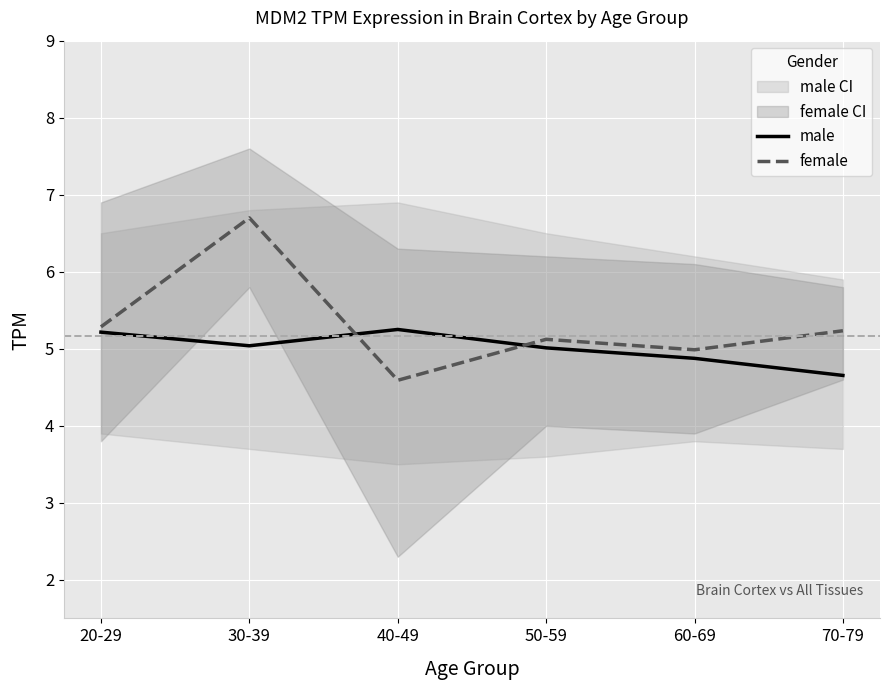

In female, how many points are higher than both neighbors (excluding endpoints)?

2